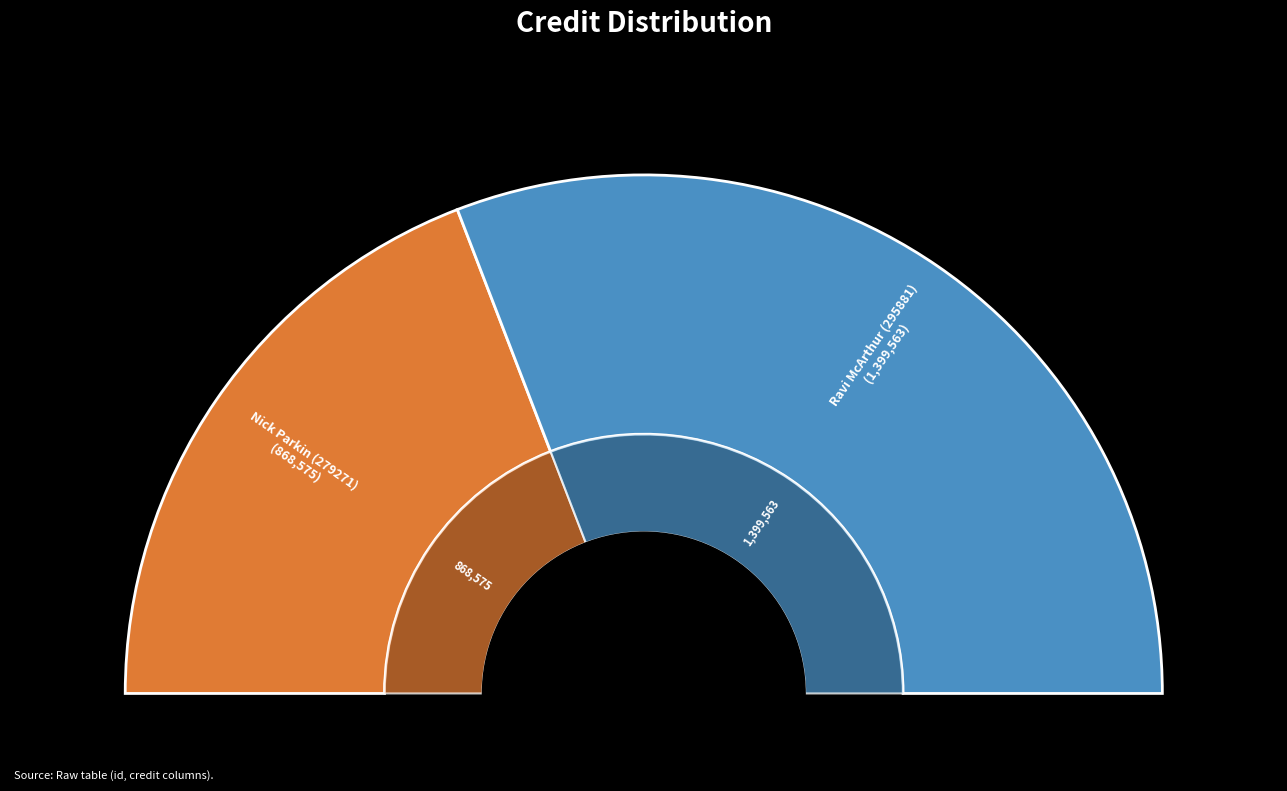

Which slice is the smallest?

Nick Parkin (279271)